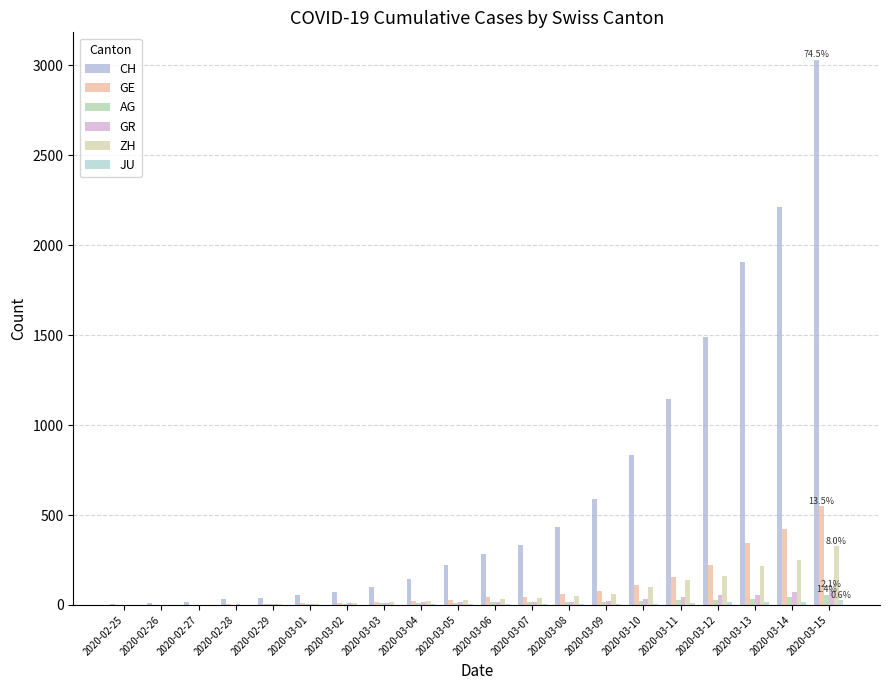

Is the value of ZH at 2020-02-29 greater than the value of AG at 2020-03-07?

No